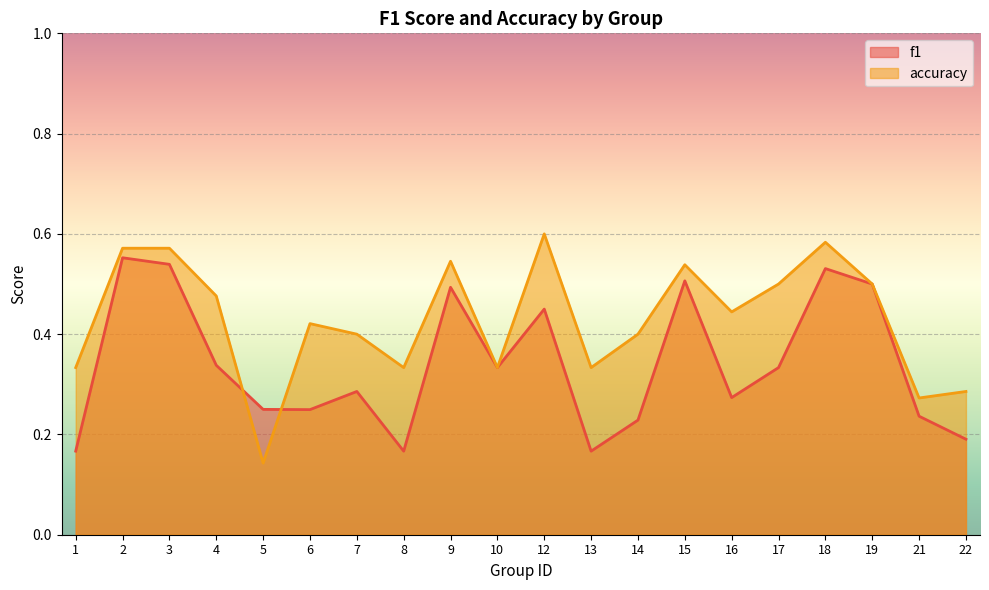

Which series has the widest spread of values?

accuracy